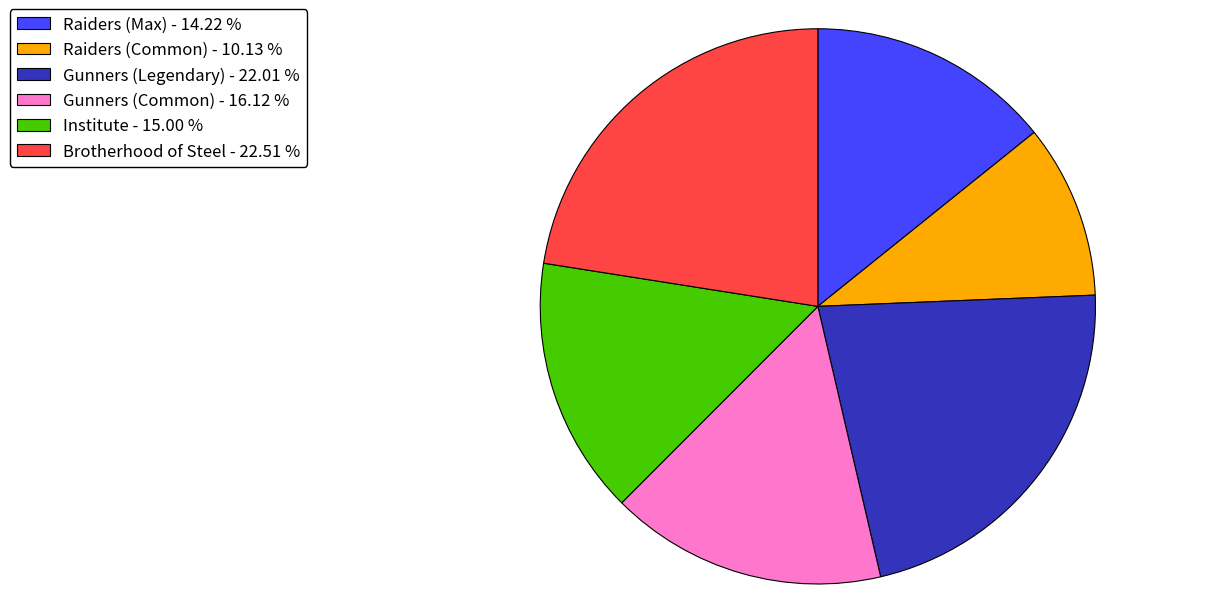

Does Raiders (Common) represent more than half of the total?

No